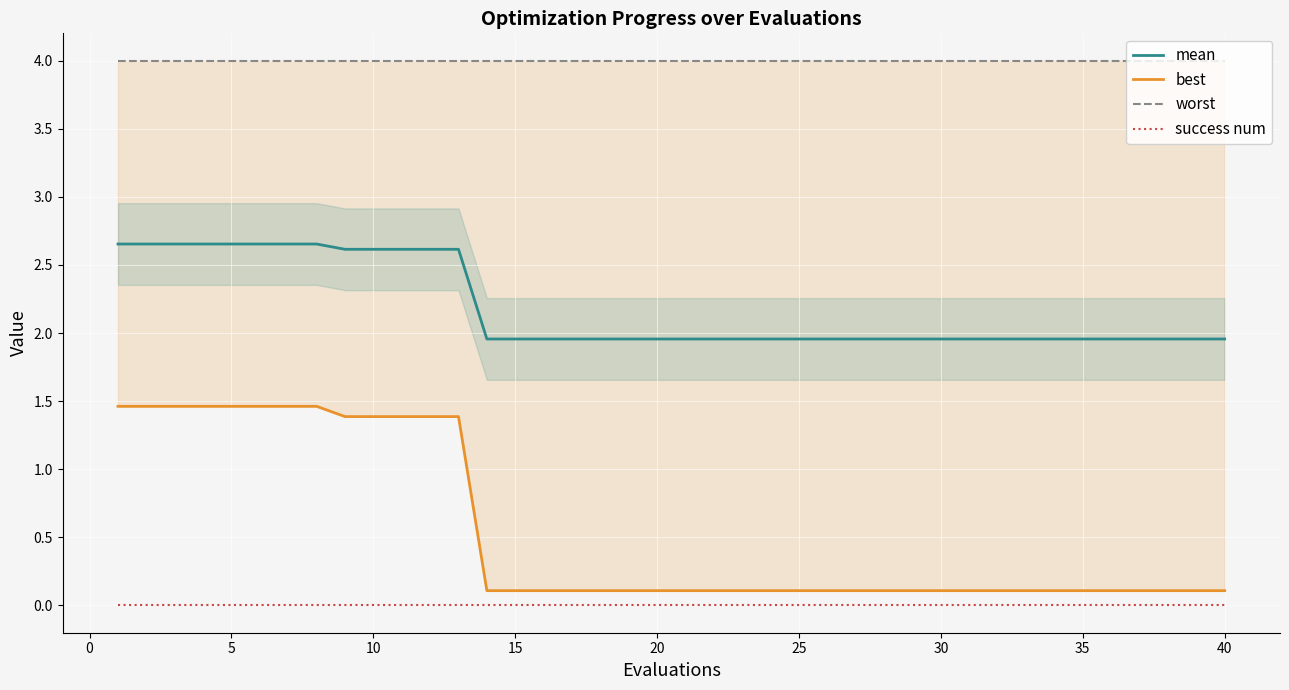

What is the minimum value for mean?

2.0